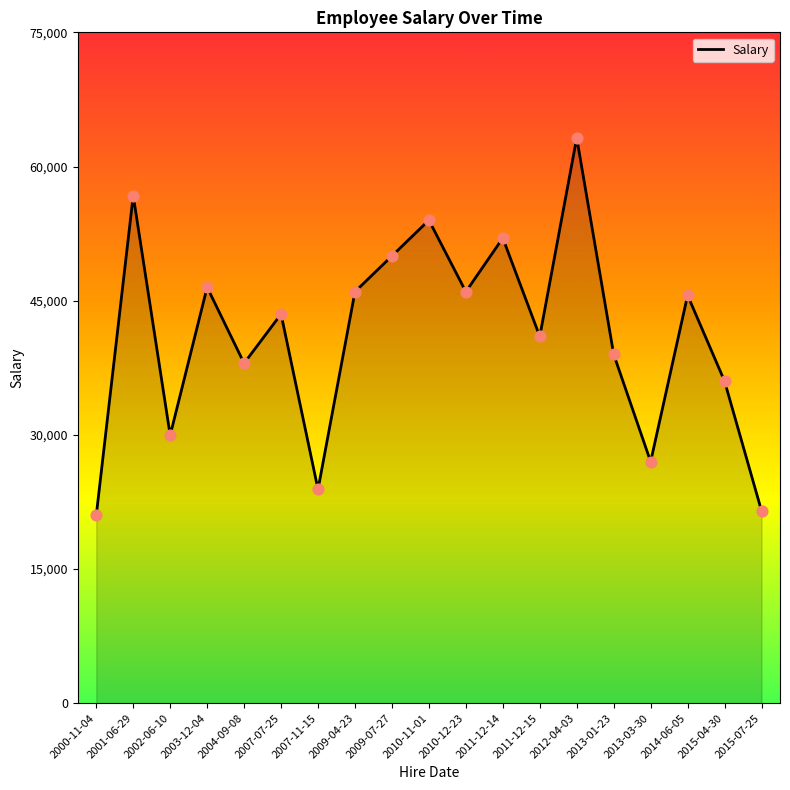

Between 2003-12-04 and 2013-01-23, which is larger?

2003-12-04